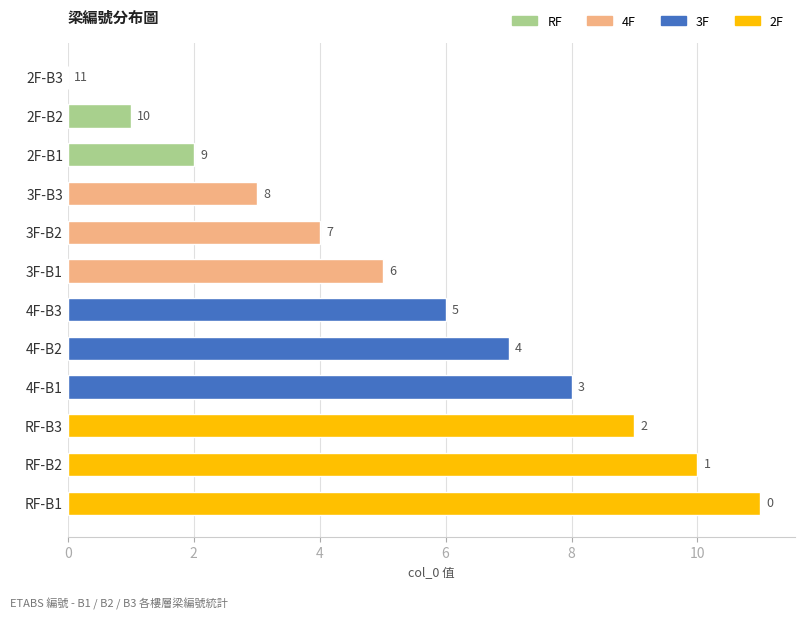

What is the maximum value shown in the chart?

11